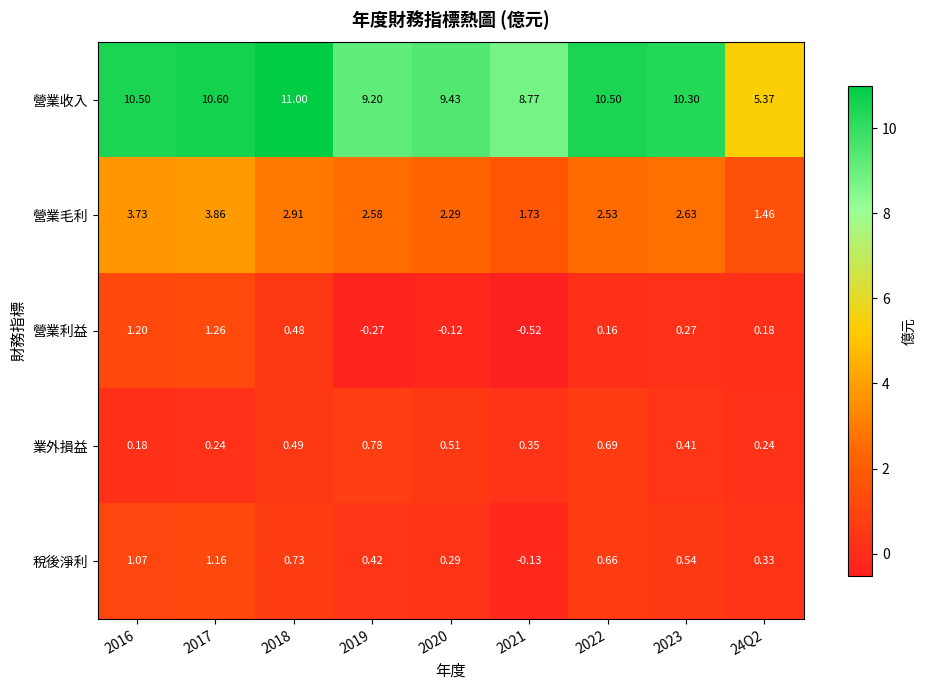

Rank the series by their maximum value, from lowest to highest.

業外損益, 稅後淨利, 營業利益, 營業毛利, 營業收入